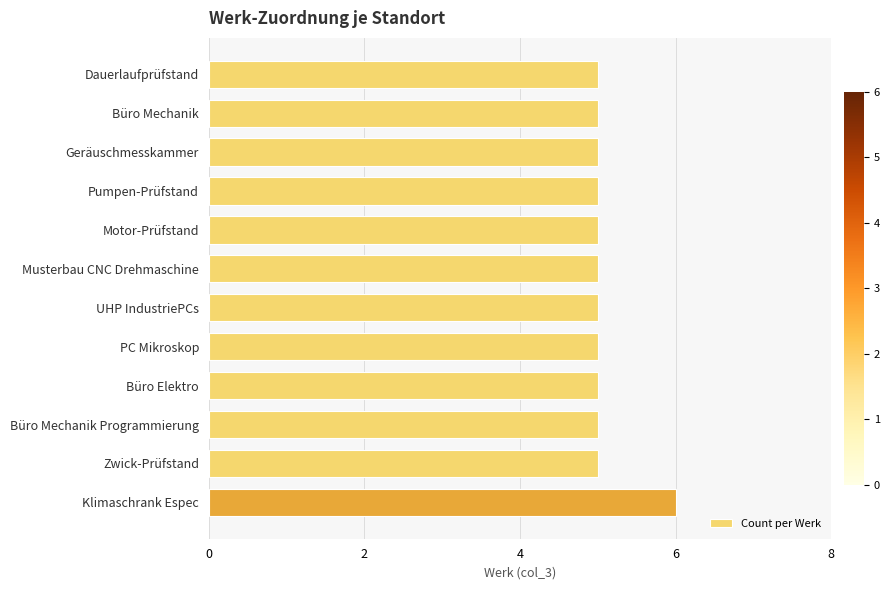

Reading bottom to top, what are all the values shown in this chart?

Klimaschrank Espec=6	Zwick-Prüfstand=5	Büro Mechanik Programmierung=5	Büro Elektro=5	PC Mikroskop=5	UHP IndustriePCs=5	Musterbau CNC Drehmaschine=5	Motor-Prüfstand=5	Pumpen-Prüfstand=5	Geräuschmesskammer=5	Büro Mechanik=5	Dauerlaufprüfstand=5